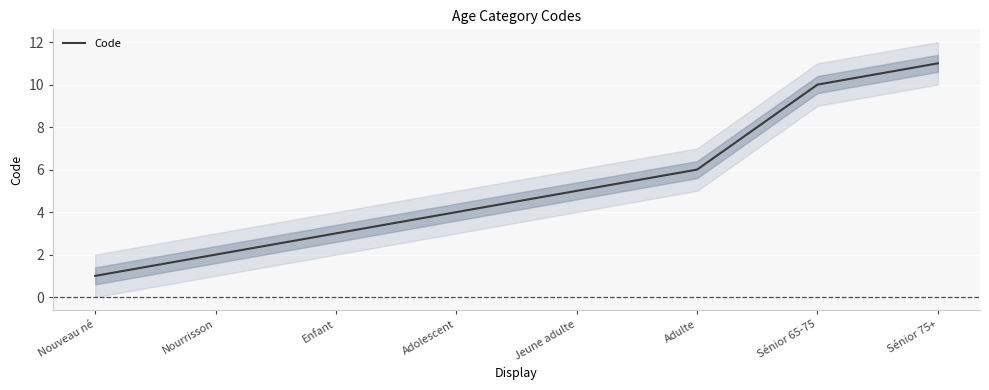

What is the value of the 6th point from the left?

6